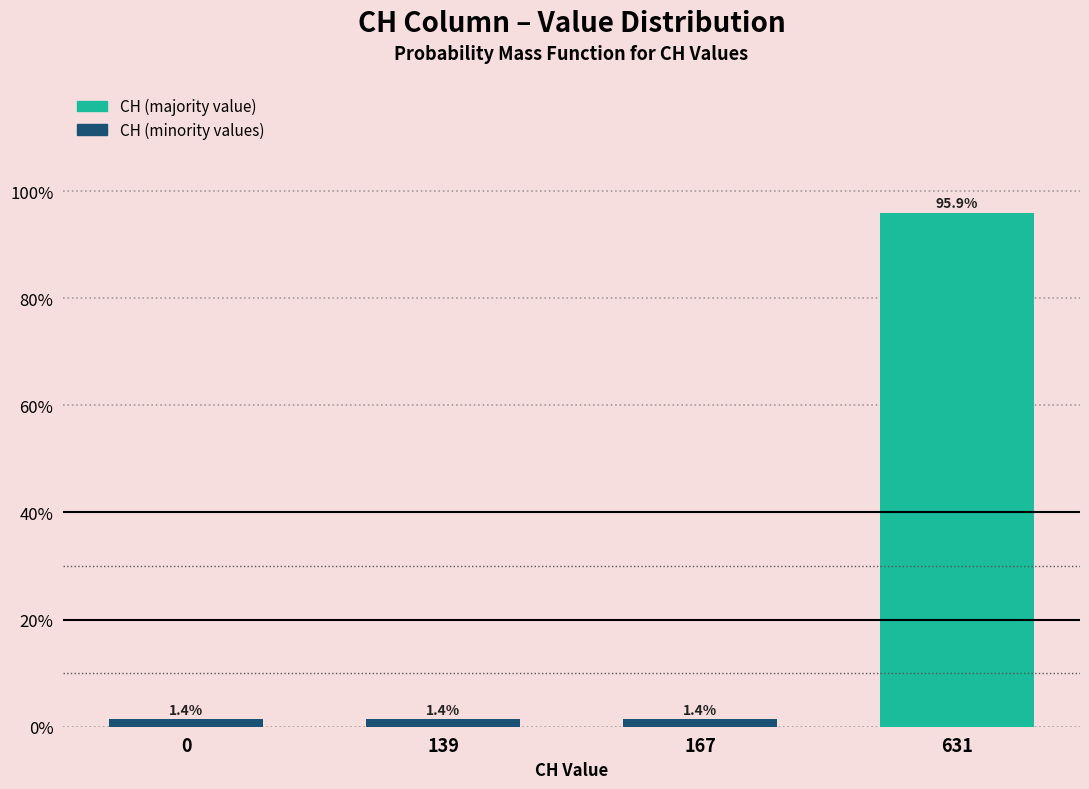

Reading left to right, extract all data points from this chart.

1.4	1.4	1.4	95.9